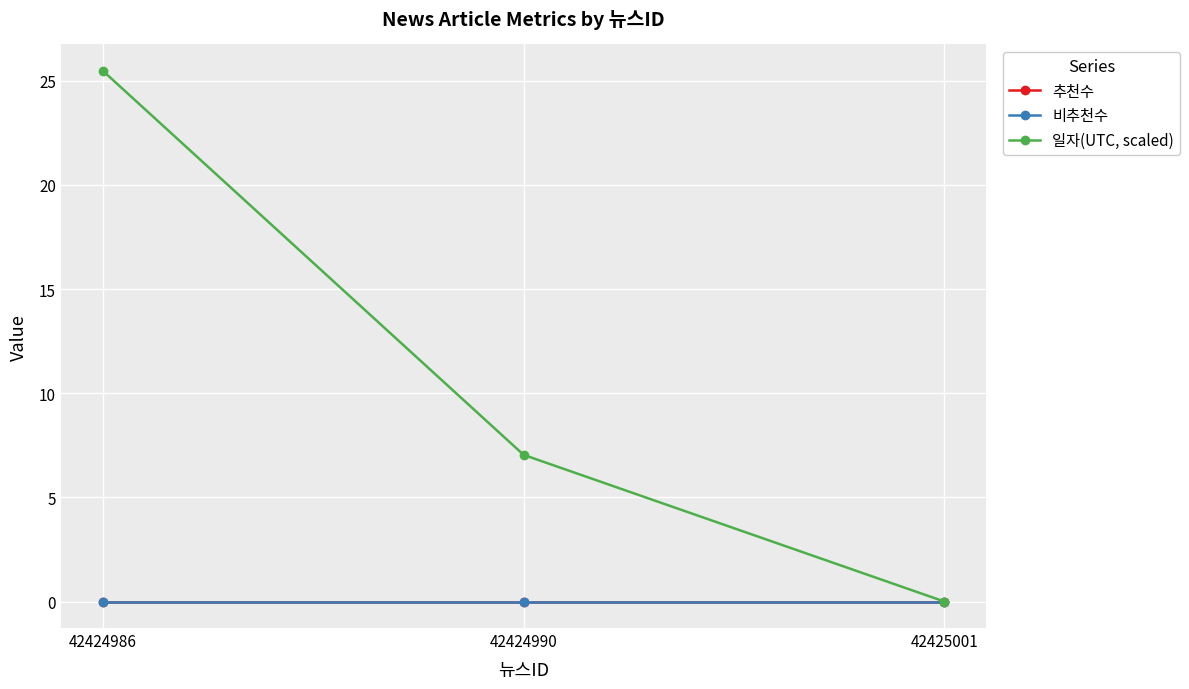

Is it true that 추천수 equals 0.0 at 42424986?

True